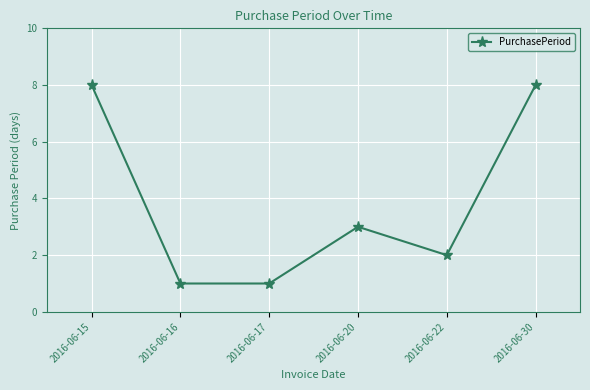

Where is the first local maximum?

2016-06-20